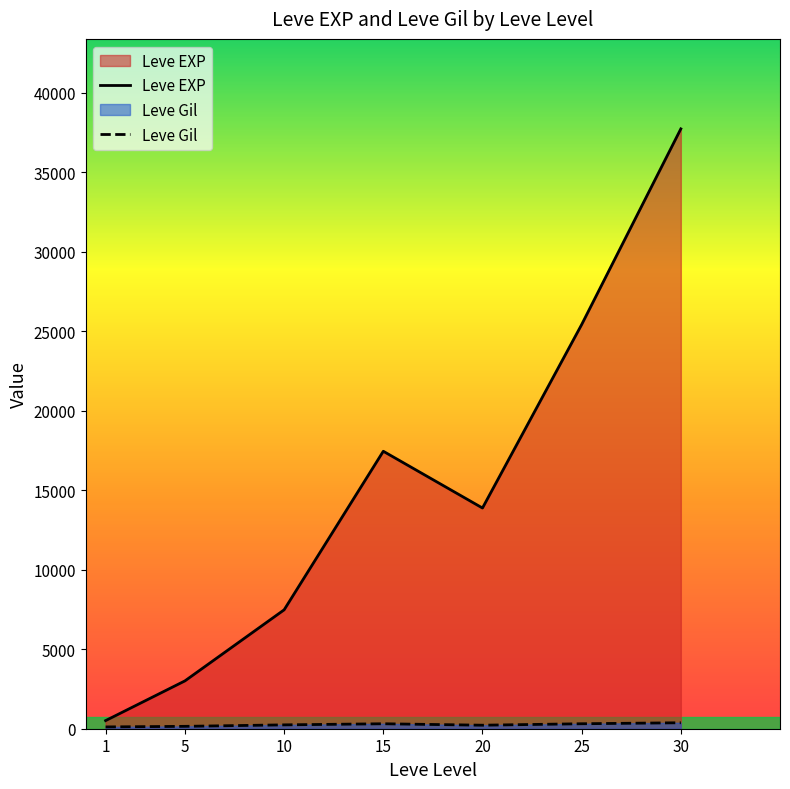

Rank the series by their average value, from lowest to highest.

Leve Gil, Leve EXP